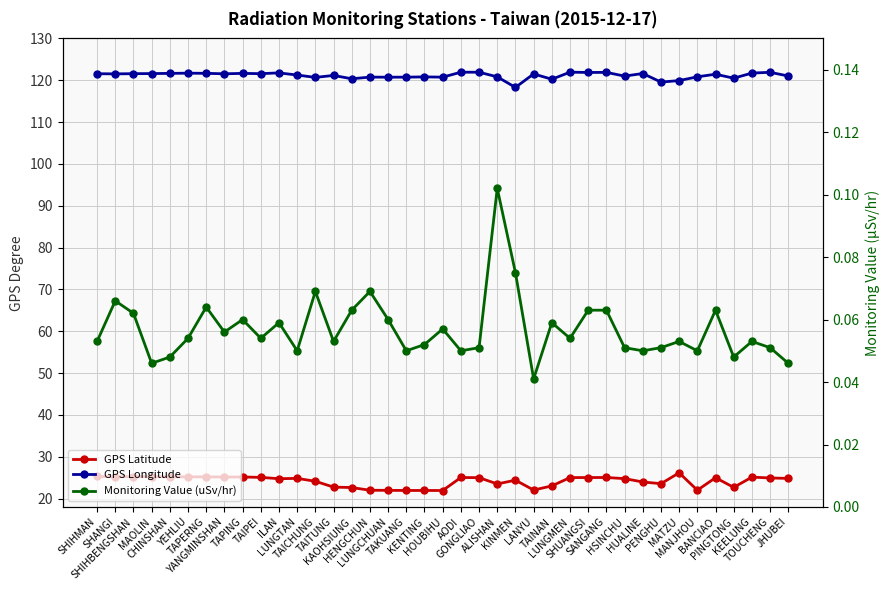

The value of Monitoring Value (uSv/hr) at ALISHAN is 0.1. True or false?

True